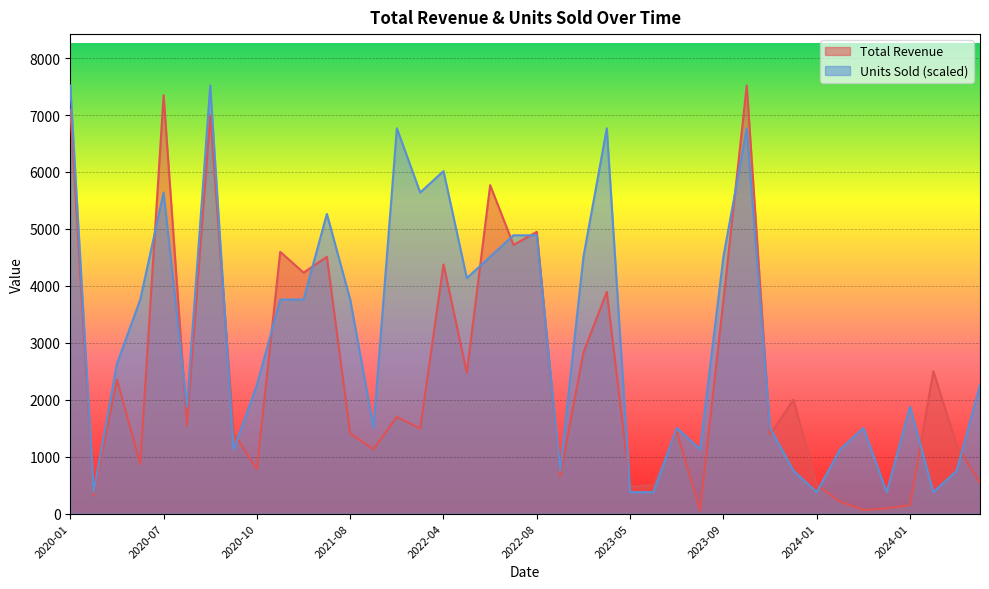

What is the label of the 27th point from the right?

2021-09